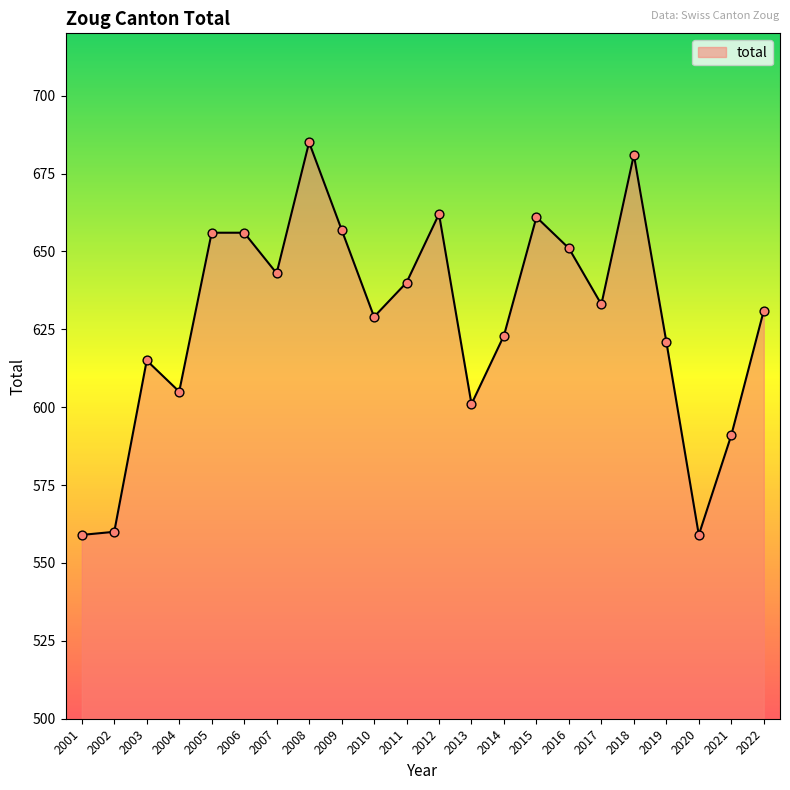

What is the change in value from 2005 to 2017?

-23